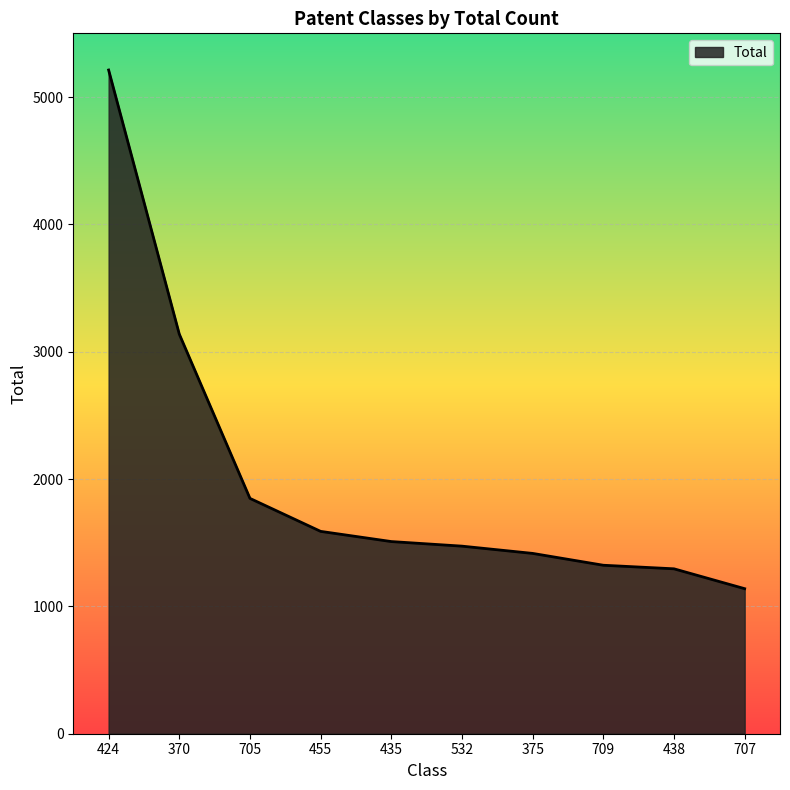

What is the change in value from 705 to 435?

-339